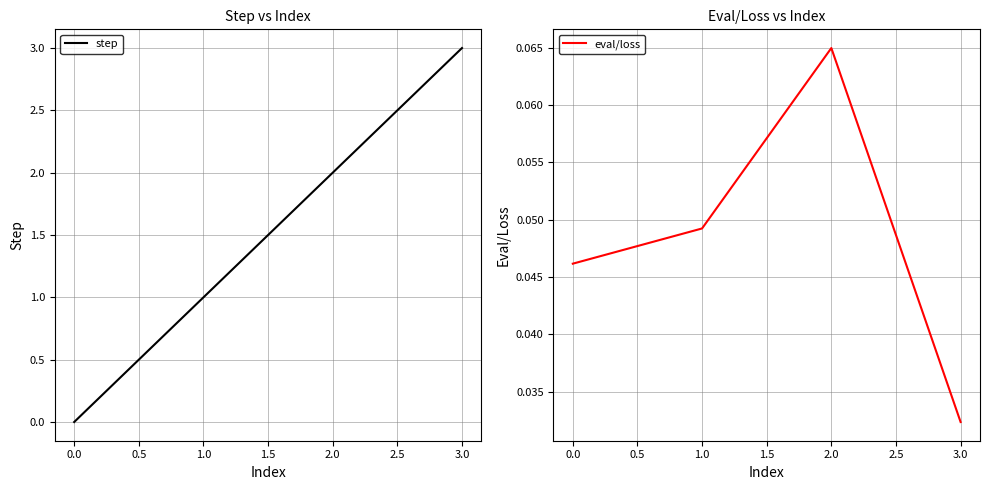

List the labels in order of step value, smallest first.

0.0, 1.0, 2.0, 3.0